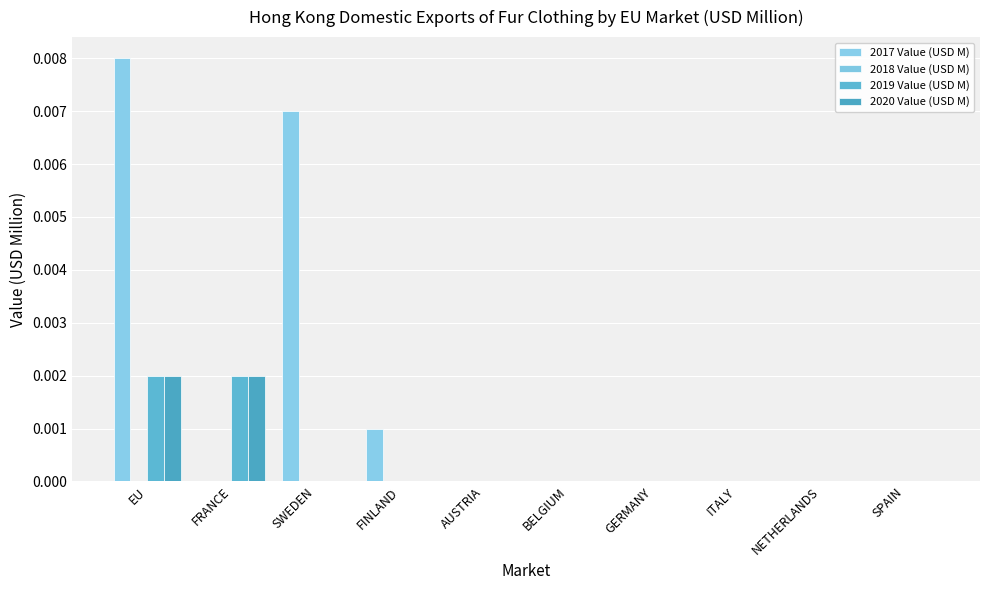

List the series in order of their peak value, highest first.

2017 Value (USD M), 2019 Value (USD M), 2020 Value (USD M), 2018 Value (USD M)